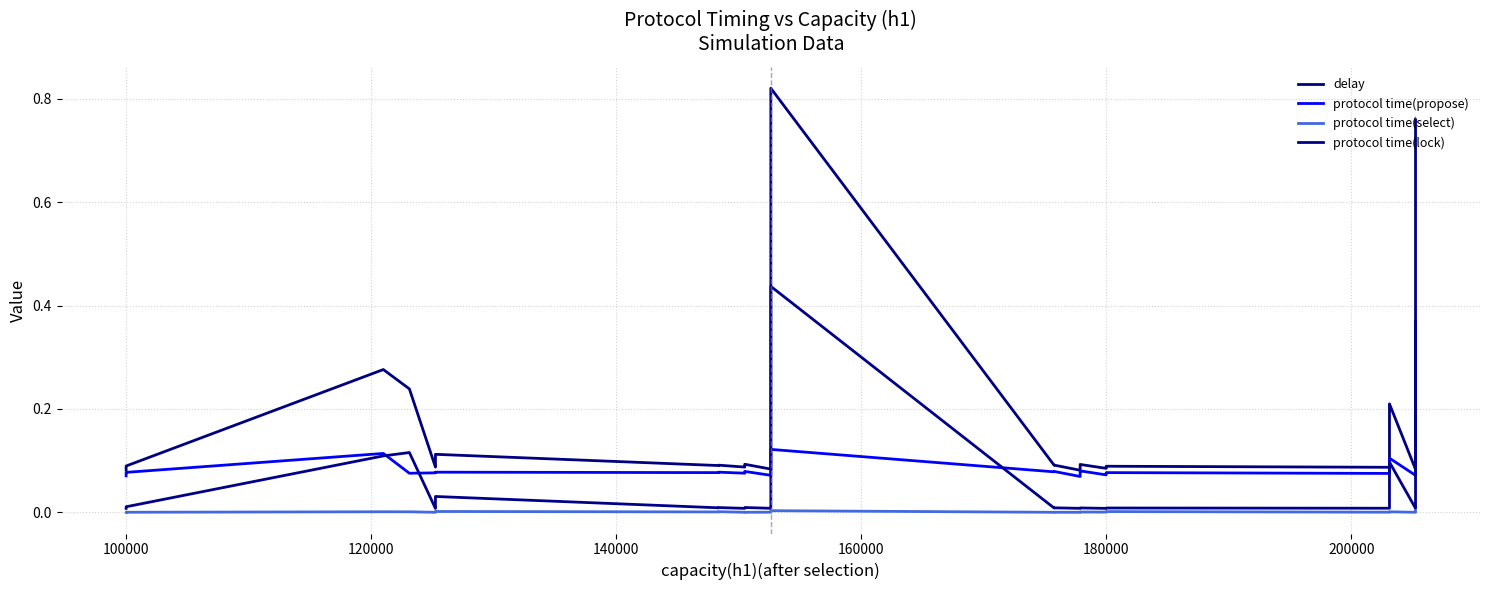

What is the maximum value shown in the chart?

0.8